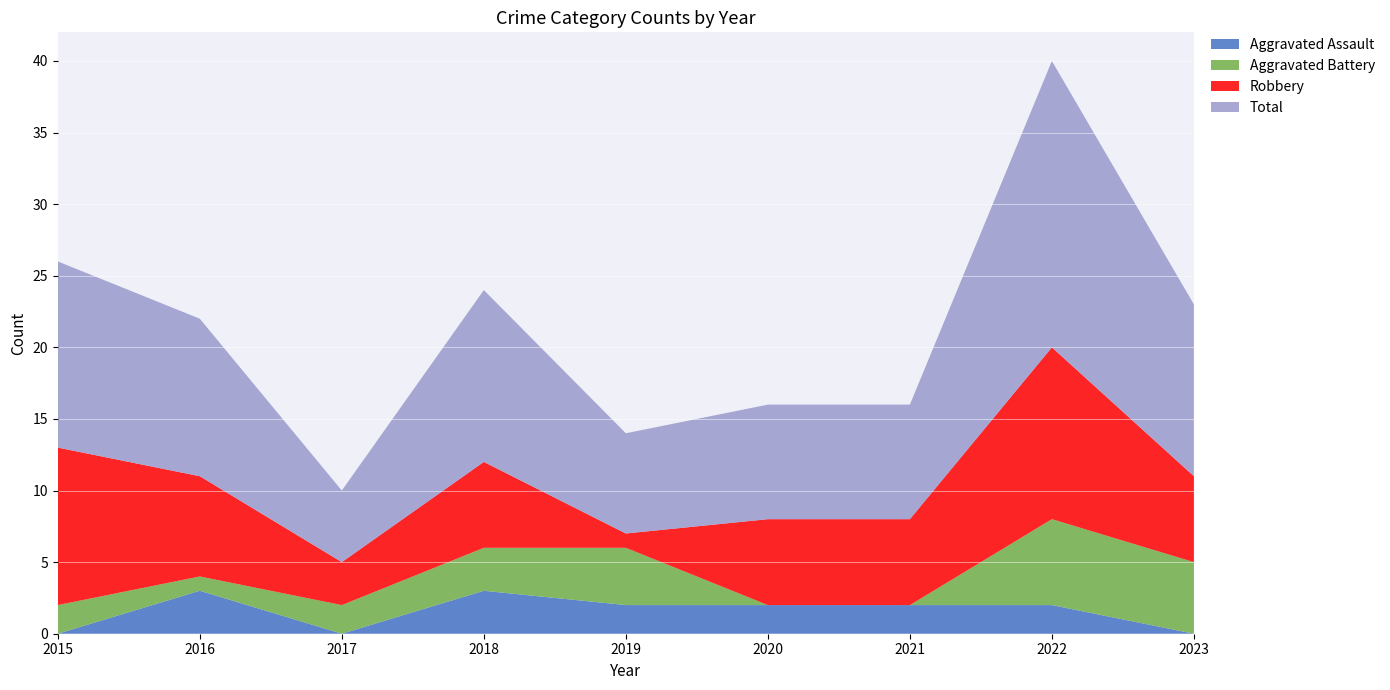

Reading right to left, list all the values displayed in this chart.

Aggravated Assault: 0	2	2	2	2	3	0	3	0
Aggravated Battery: 5	6	0	0	4	3	2	1	2
Robbery: 6	12	6	6	1	6	3	7	11
Total: 12	20	8	8	7	12	5	11	13